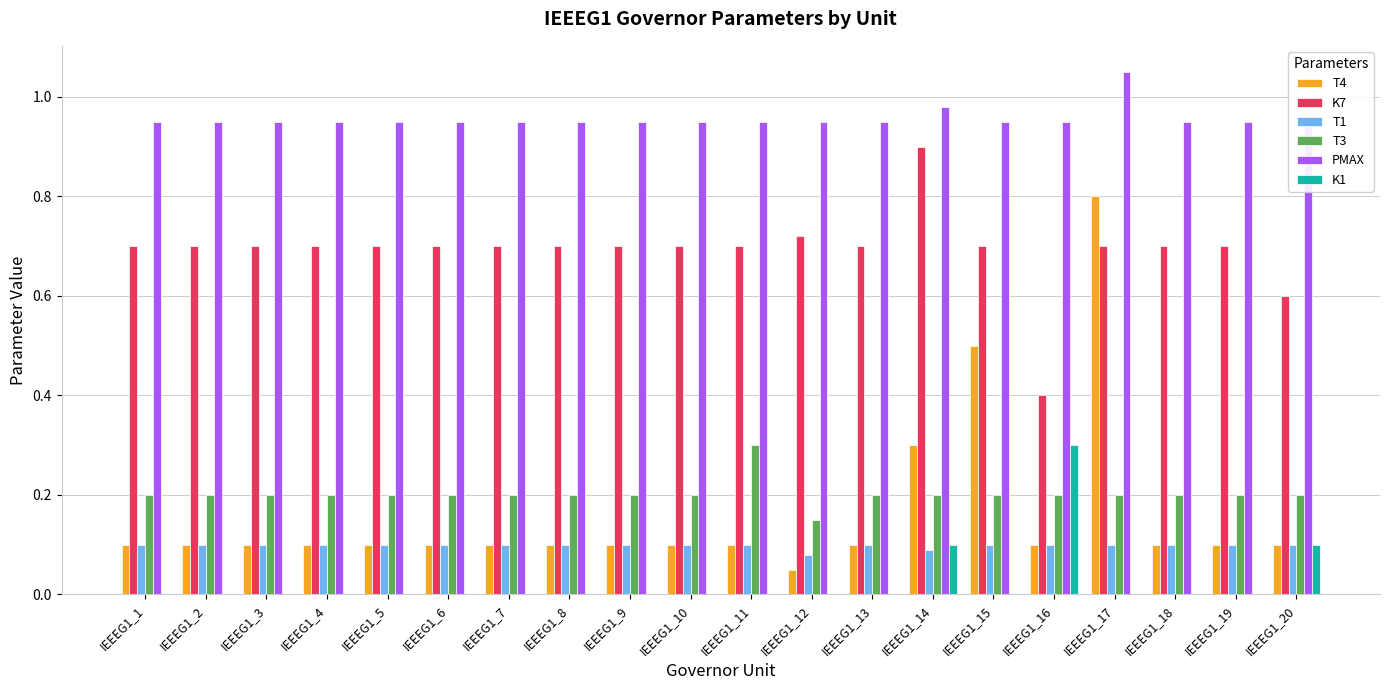

Between IEEEG1_2 and IEEEG1_3, which series saw the biggest shift?

T4